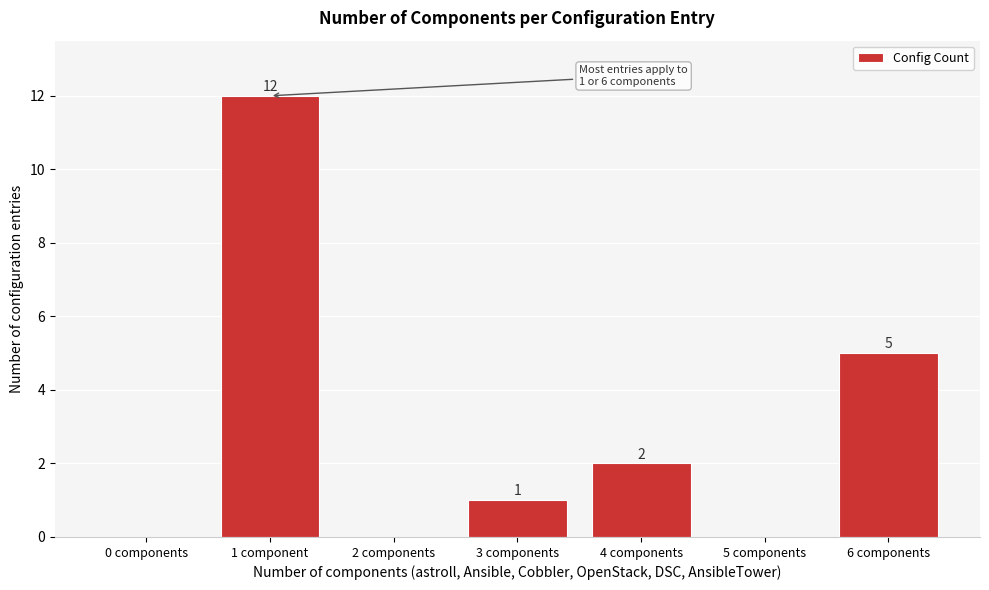

Reading right to left, what are all the values shown in this chart?

6 components=5	5 components=0	4 components=2	3 components=1	2 components=0	1 component=12	0 components=0